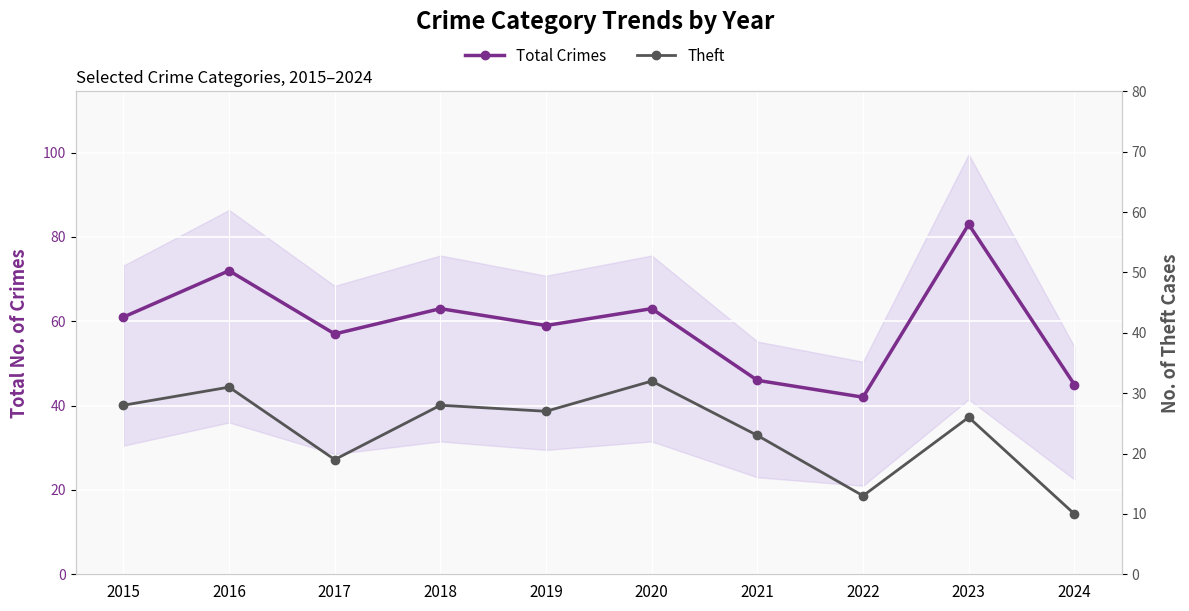

List the series in order of their peak value, lowest first.

Theft, Total Crimes